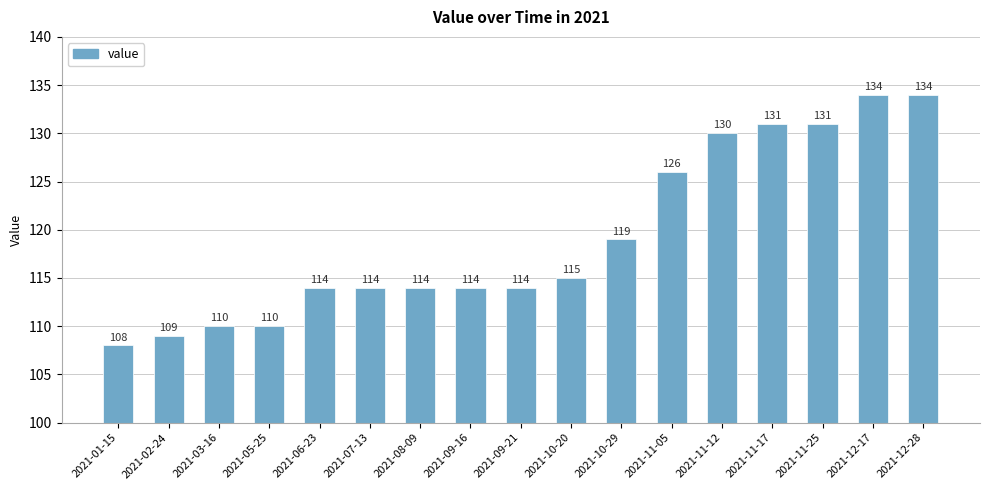

What is the value of the 1st bar from the left?

108